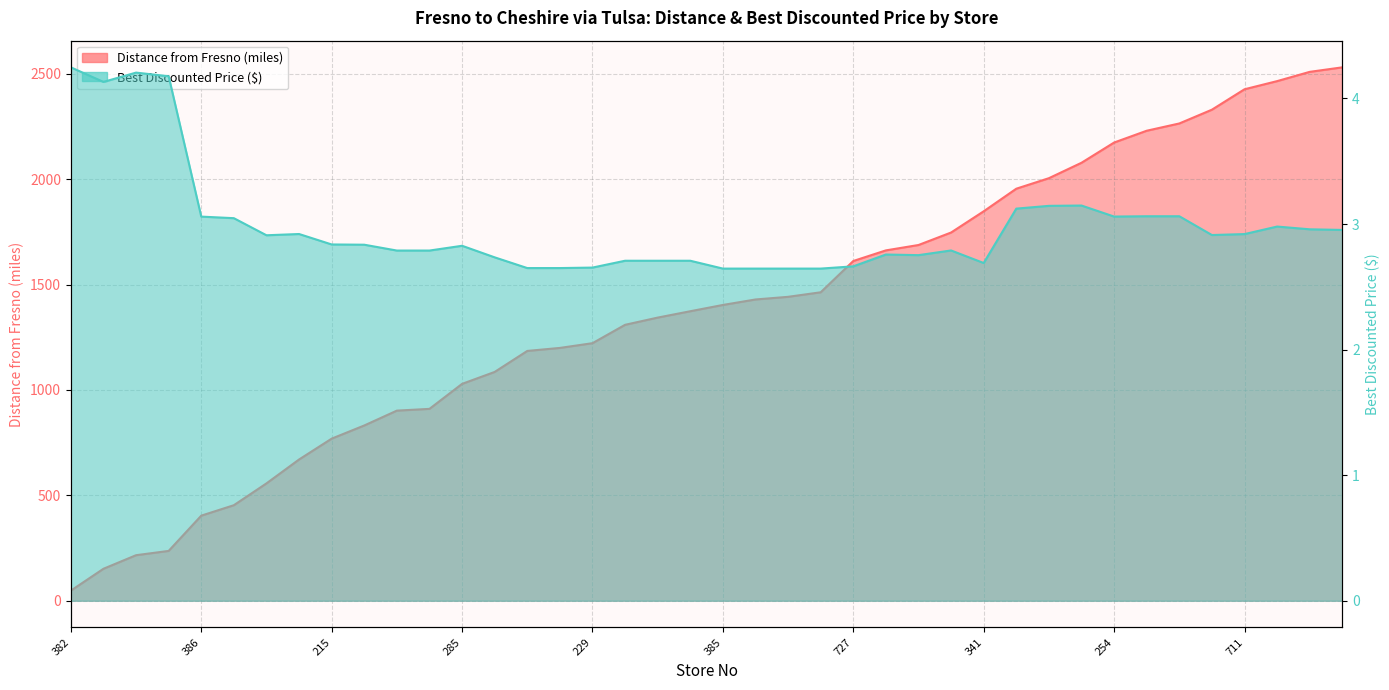

Which series has the widest spread of values?

Distance from Fresno (miles)